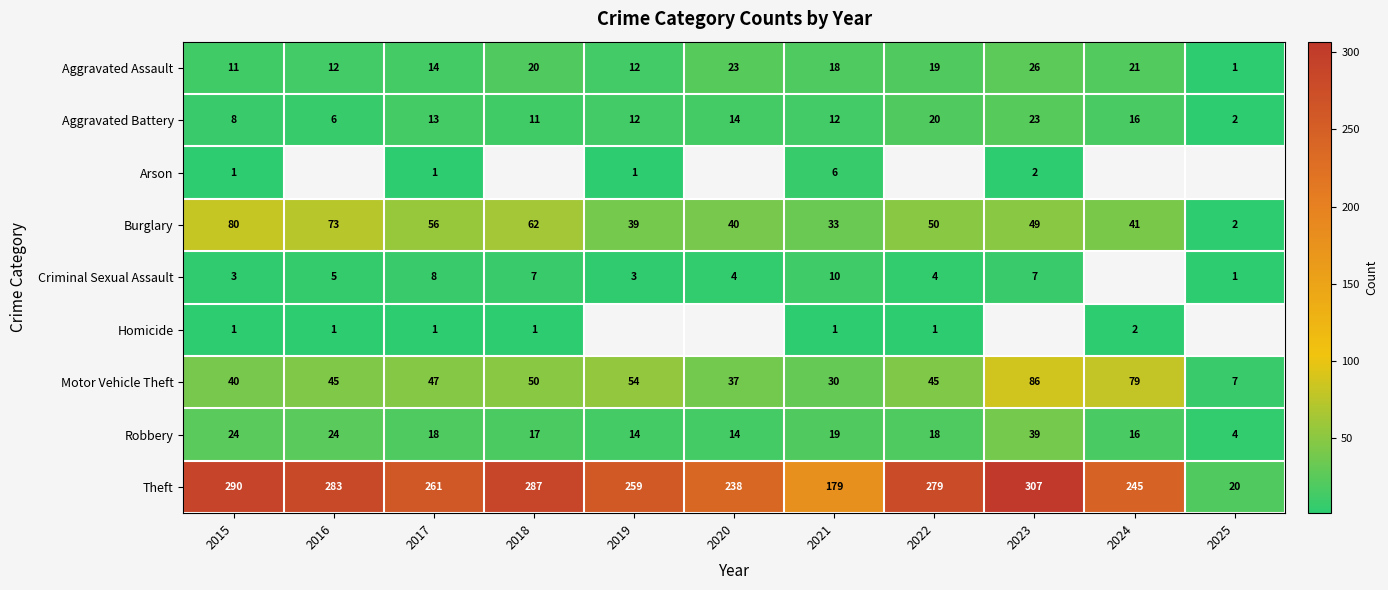

At which label does Theft reach its minimum?

2025